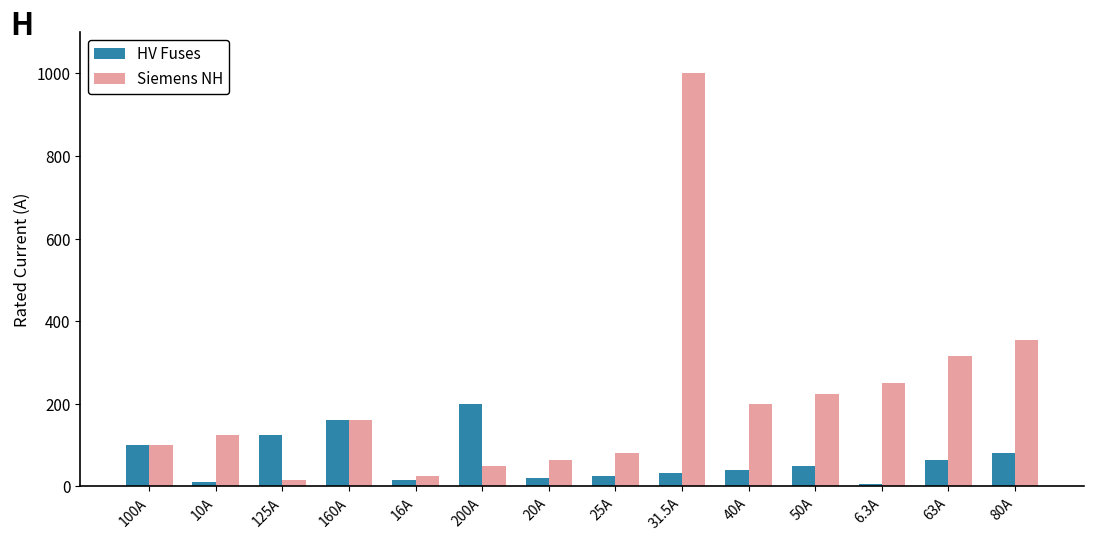

Where is Siemens NH nearest to the value 508?

80A